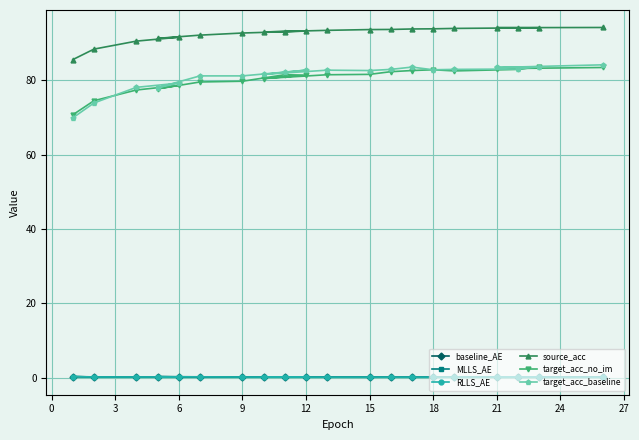

Which series has the widest spread of values?

target_acc_baseline